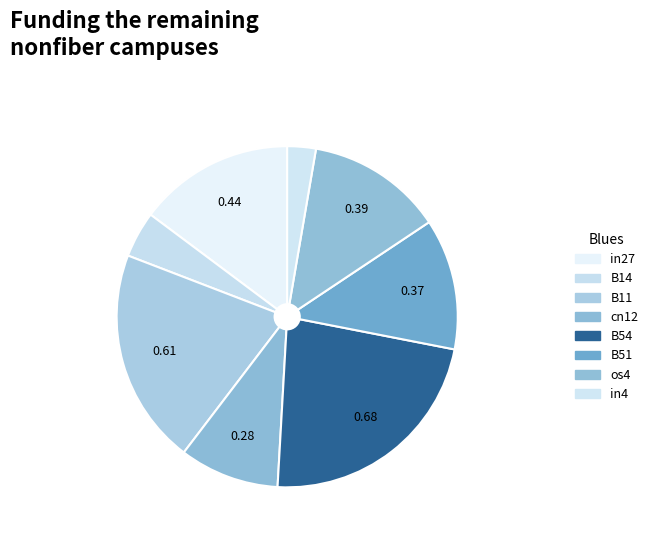

To the nearest percent, what is the difference between the B11 and B51 slice percentages?

8%